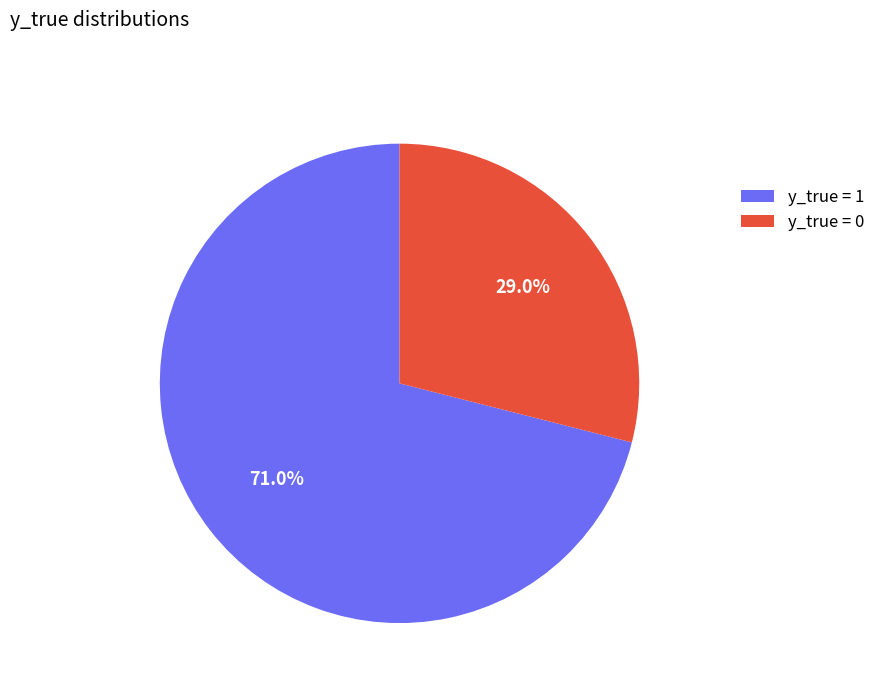

Which slice is the smallest?

y_true = 0